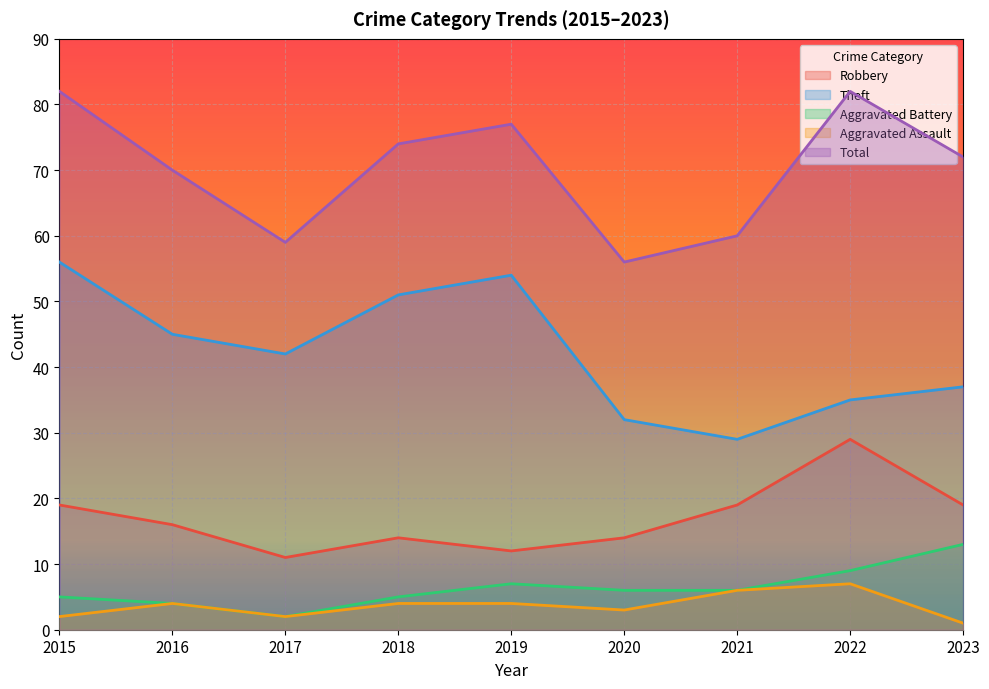

True or false: Aggravated Battery and Robbery intersect in this chart.

False